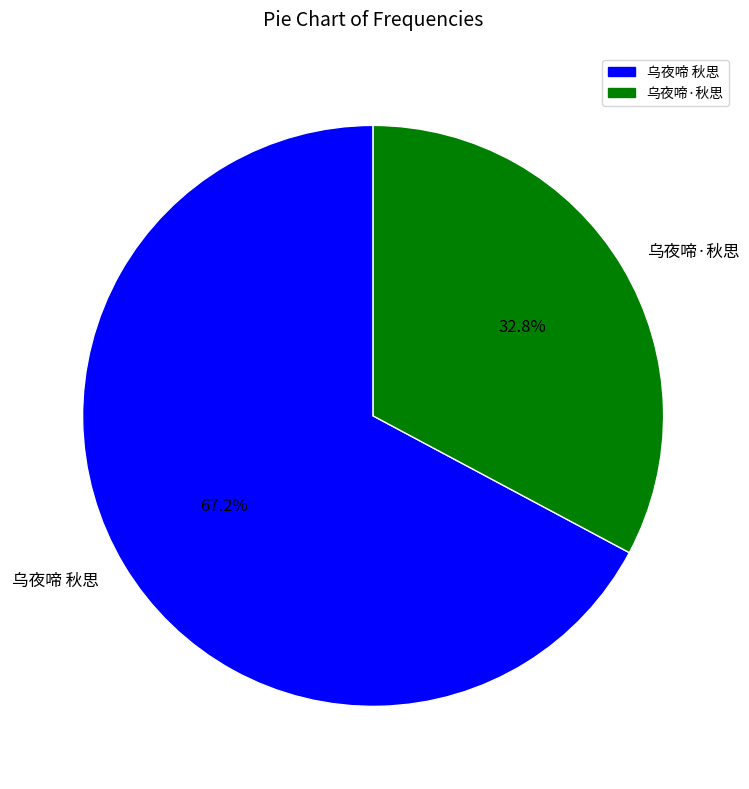

To the nearest percent, what is the difference between the largest and smallest slice percentages?

34%